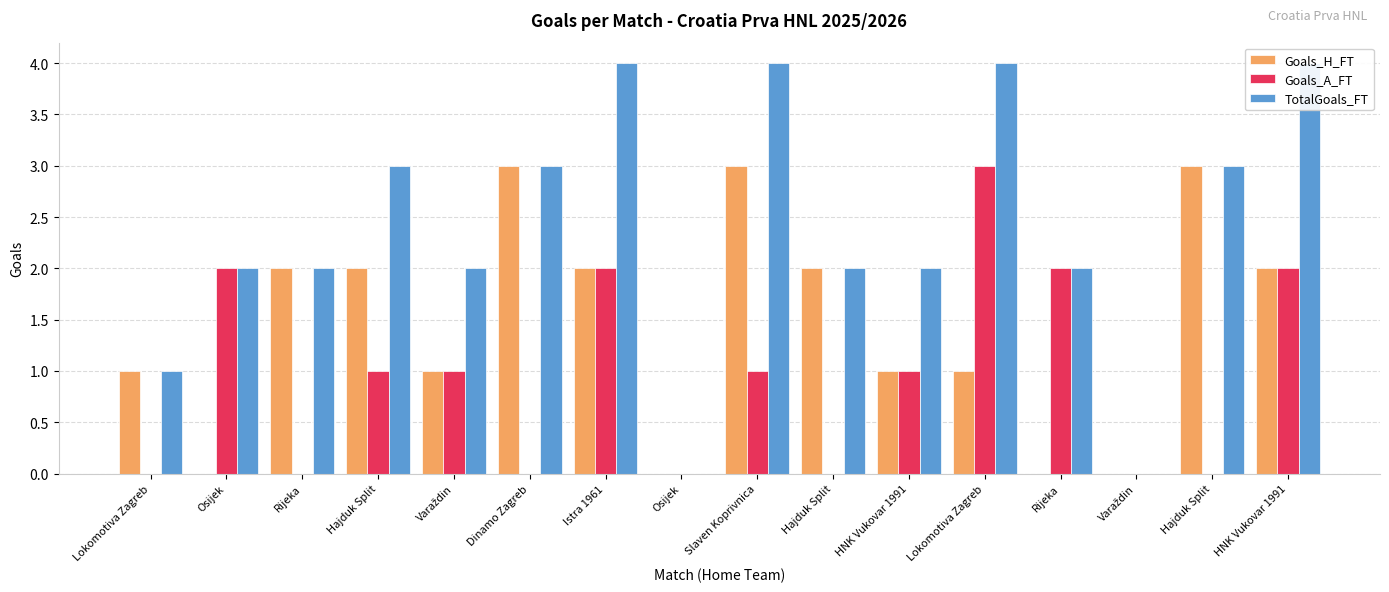

Are the bars horizontal?

No